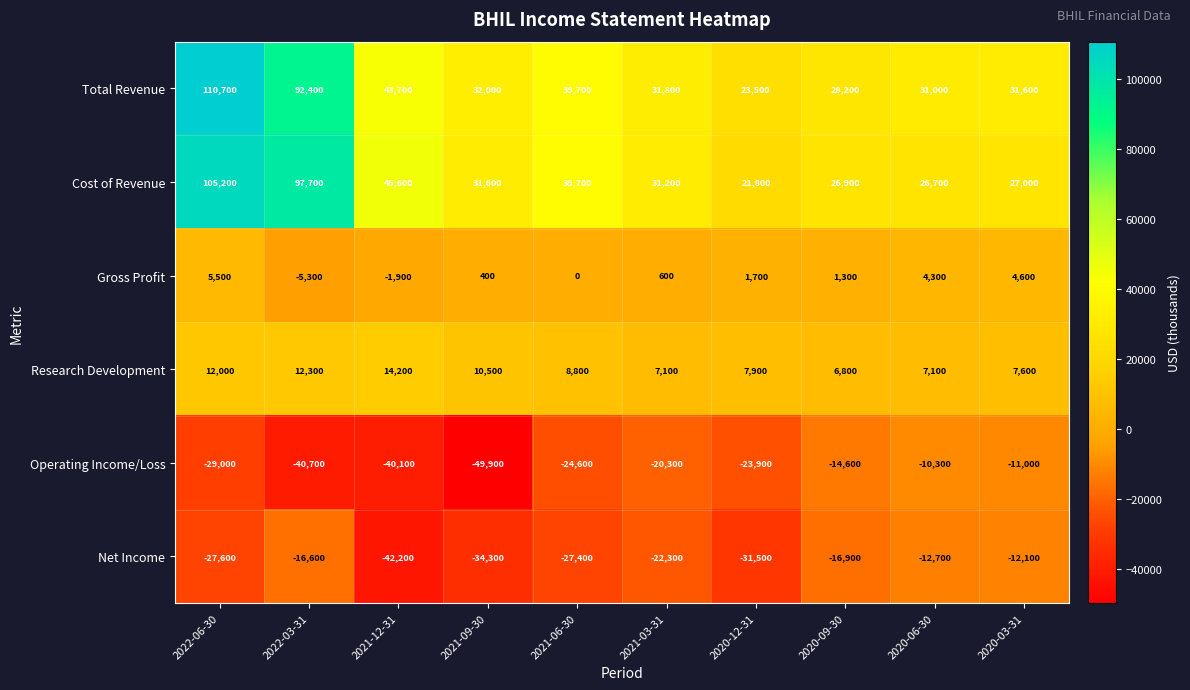

What is the total value across all series at 2021-12-31?

19300